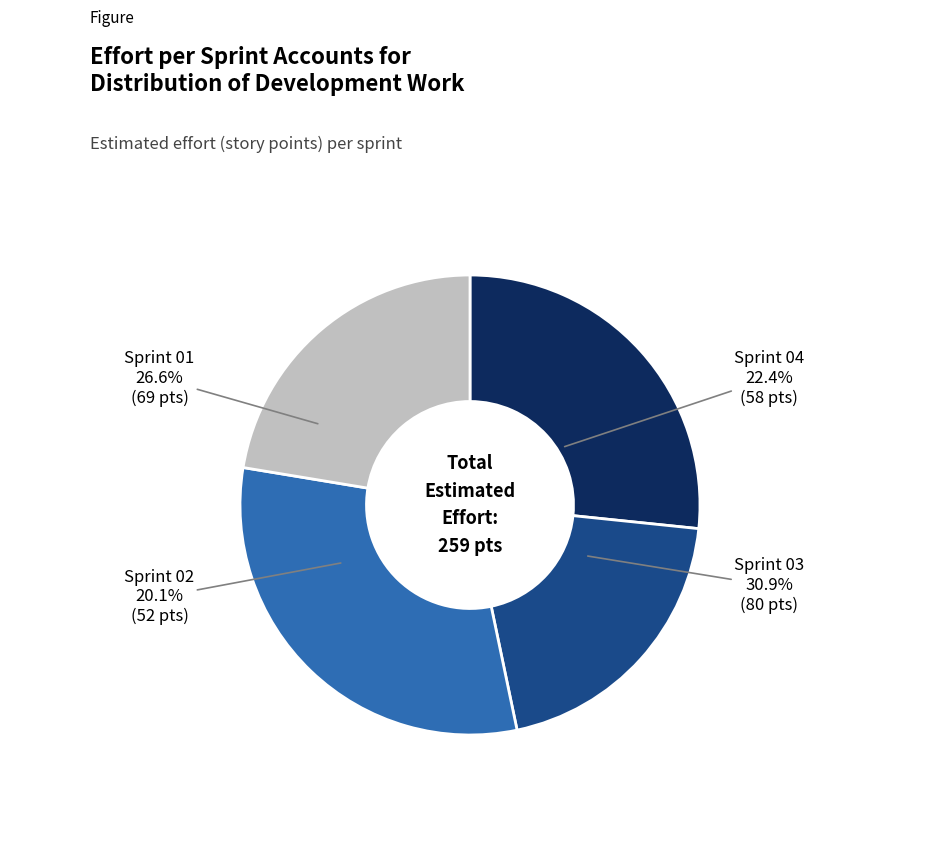

Count the number of slices in the pie.

4